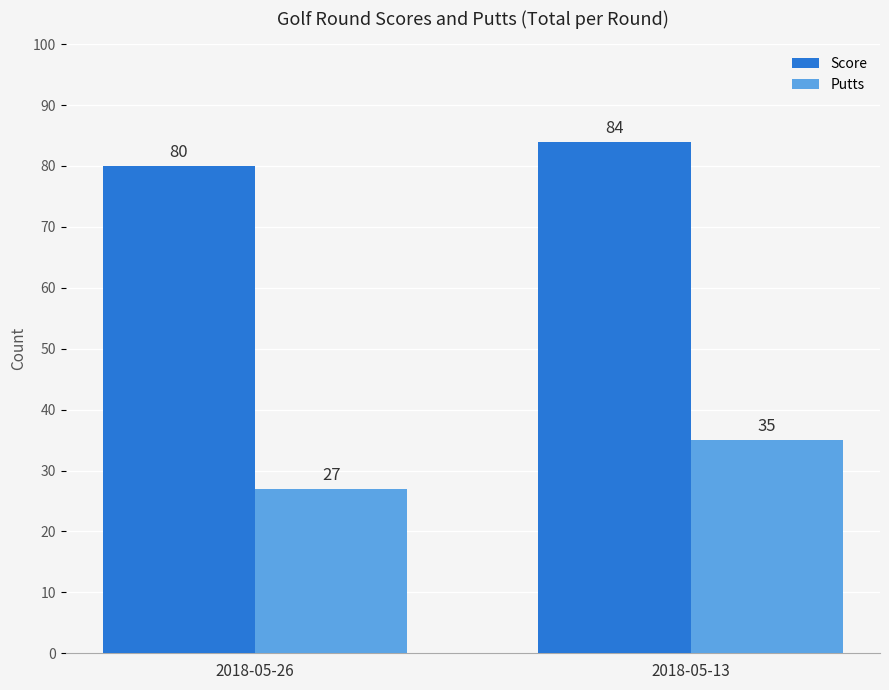

Which series has the widest spread of values?

Putts